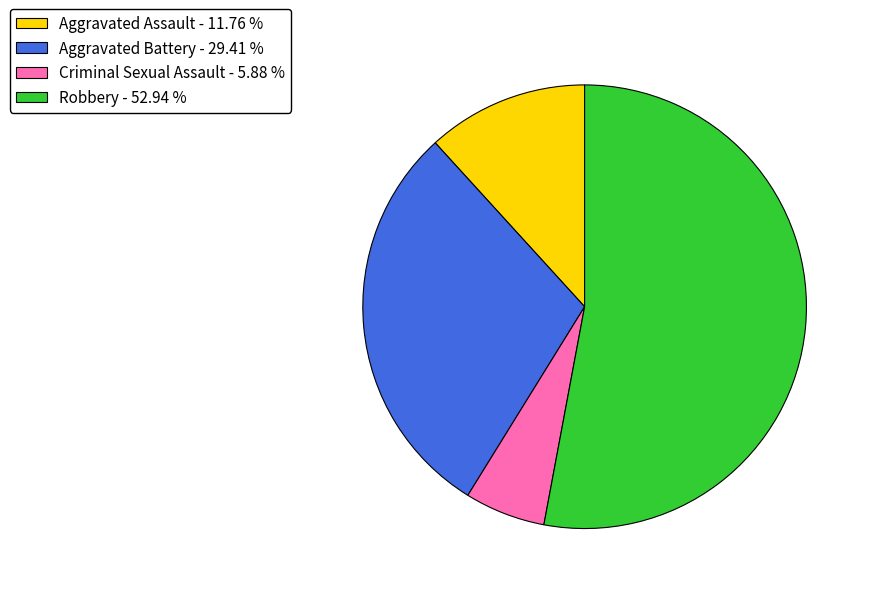

Rank the categories by value from highest to lowest.

Robbery, Aggravated Battery, Aggravated Assault, Criminal Sexual Assault